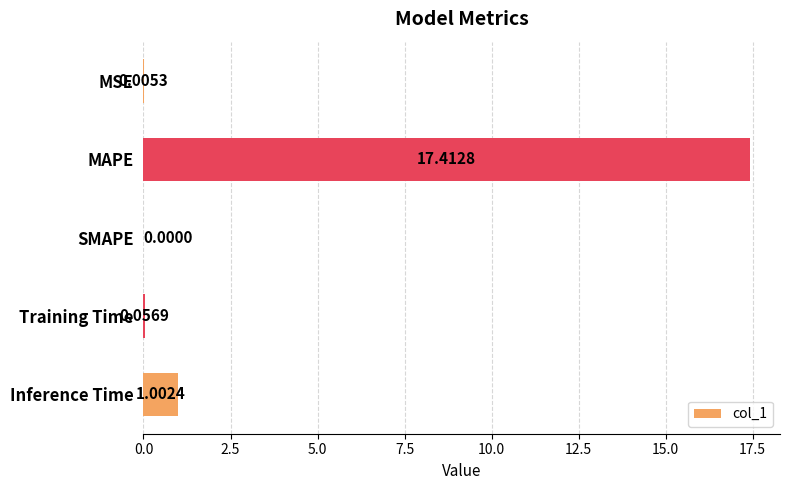

Which category has the highest value across all series?

MAPE